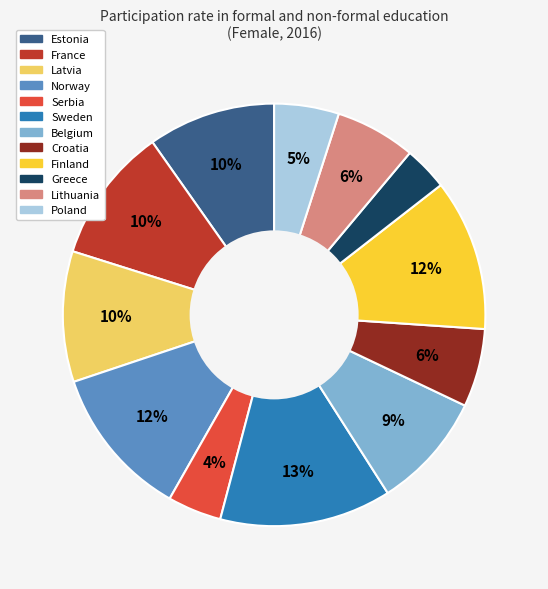

Which has a higher value, Croatia or Norway?

Norway